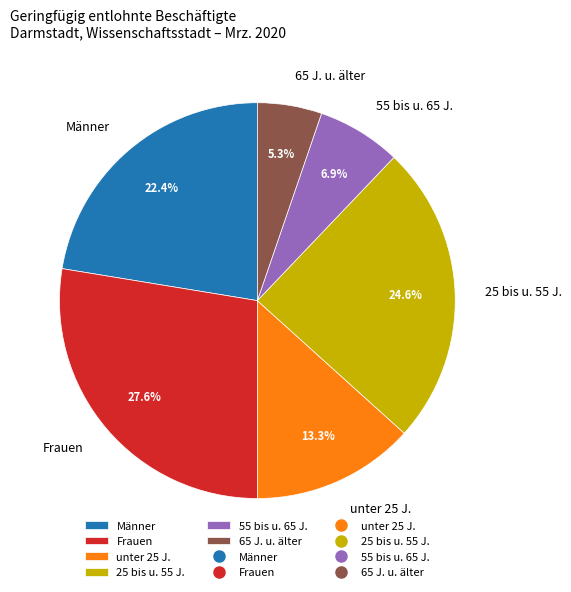

Approximately how many times larger is the value at 25 bis u. 55 J. compared to 55 bis u. 65 J.?

3.6